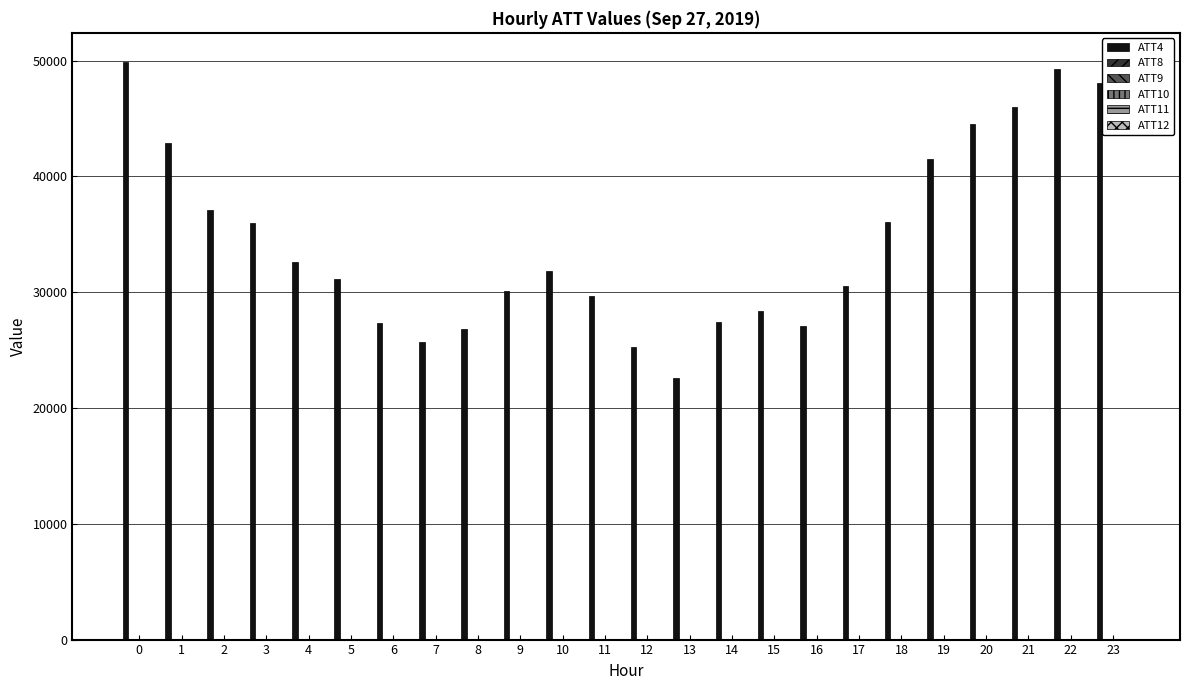

Count the number of categories in the chart.

24